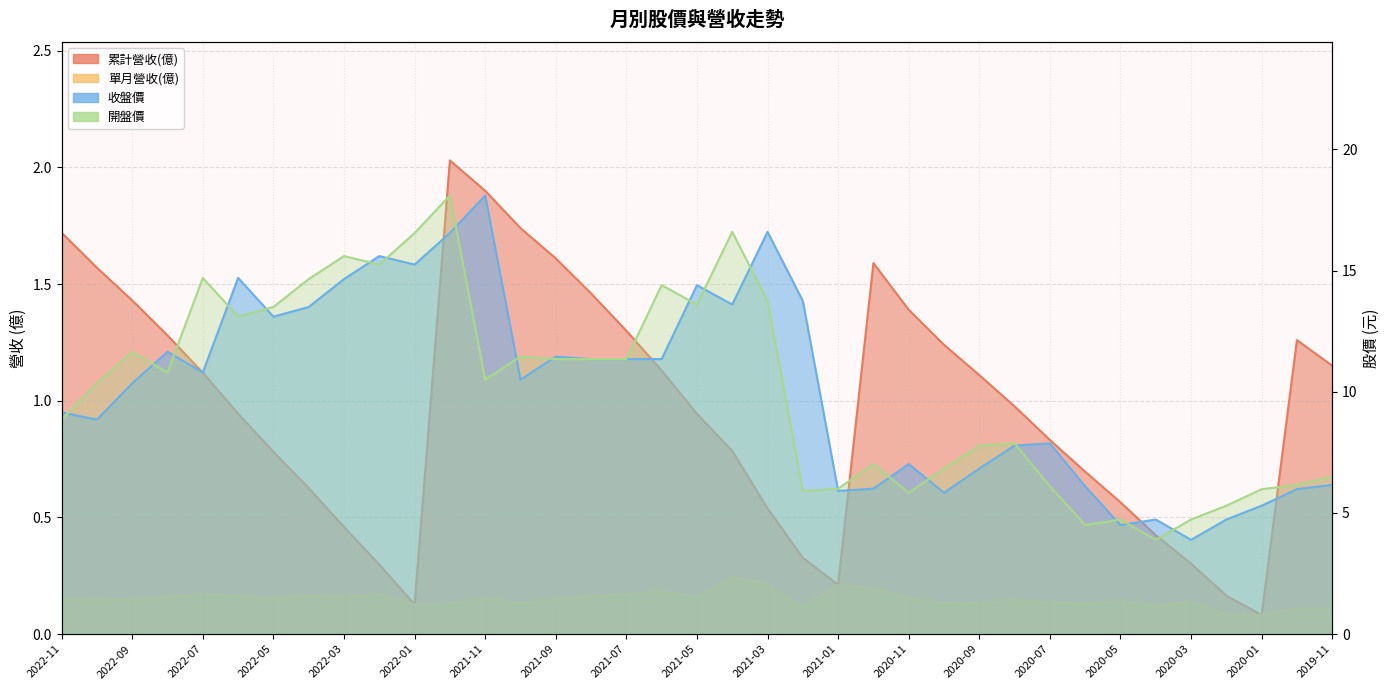

Rank the categories by 單月營收(億) value from highest to lowest.

2021-04, 2021-03, 2021-01, 2020-12, 2021-06, 2022-07, 2022-02, 2021-07, 2022-04, 2022-06, 2021-08, 2022-08, 2022-03, 2021-05, 2022-05, 2021-11, 2020-11, 2022-09, 2021-09, 2022-11, 2020-08, 2022-10, 2020-05, 2020-03, 2020-07, 2020-09, 2021-10, 2020-10, 2021-12, 2020-06, 2022-01, 2020-04, 2021-02, 2019-12, 2019-11, 2020-02, 2020-01